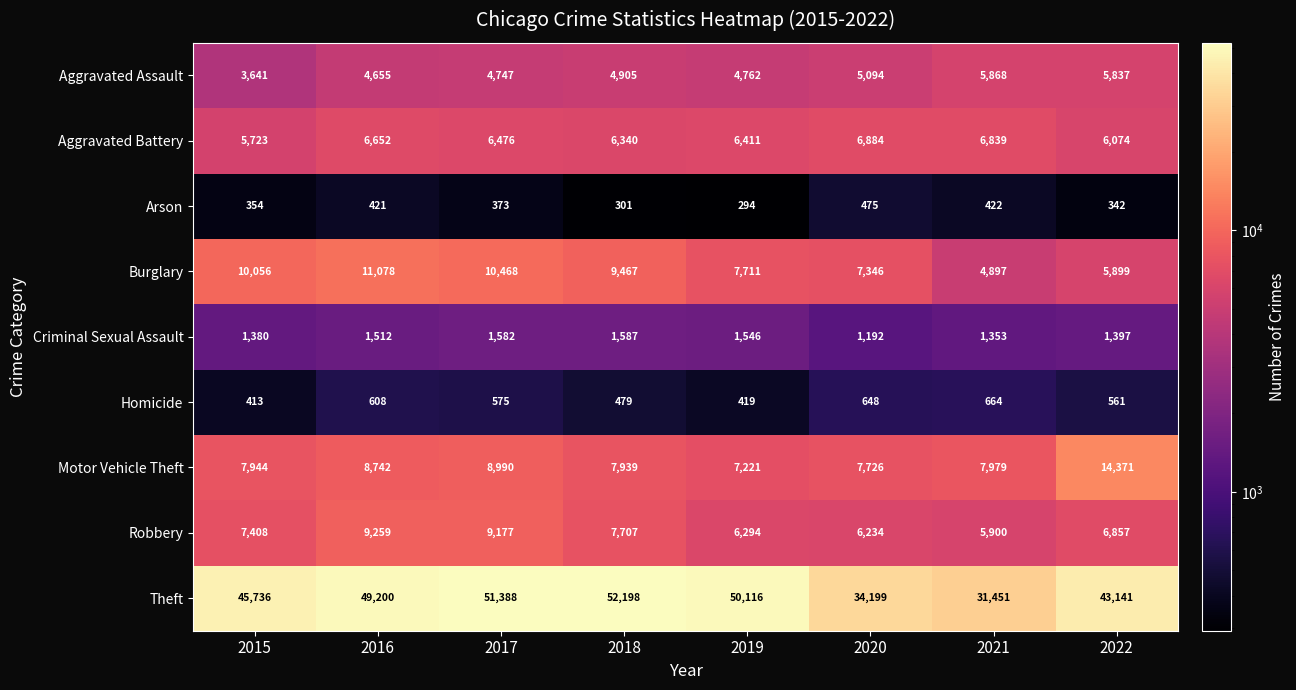

Which series has the largest range (max minus min)?

Theft